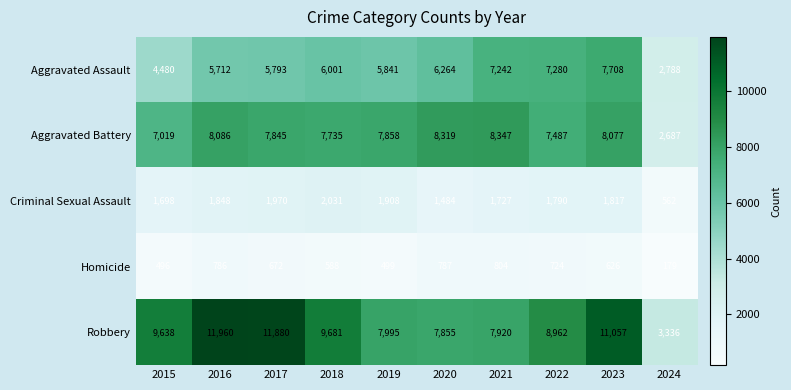

Which series has the largest range (max minus min)?

Robbery